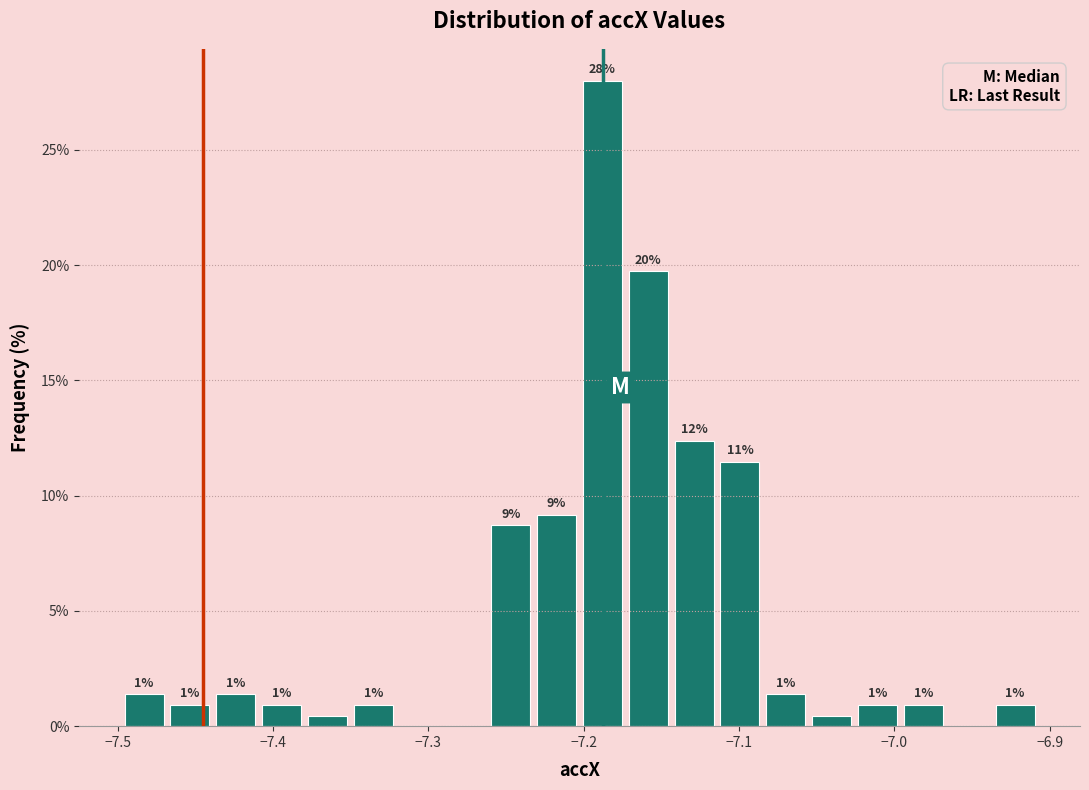

Read against the x-axis, roughly where is the centre of the tallest bar?

-7.19